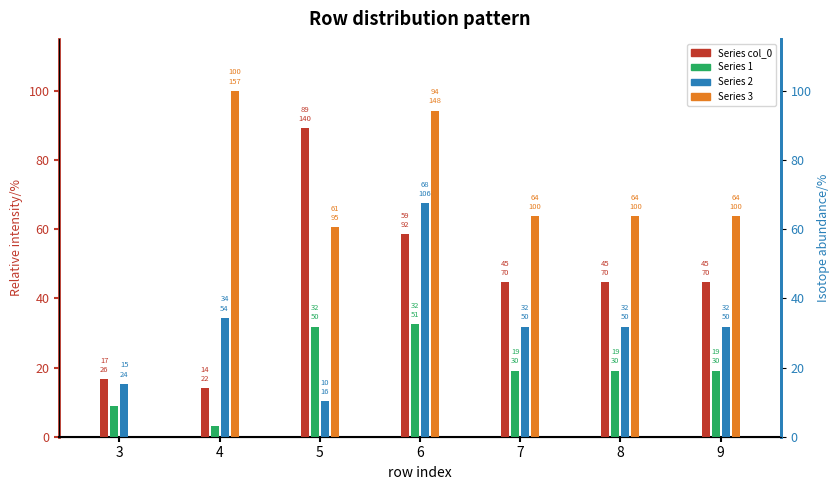

List the labels in order of value, largest first.

5, 6, 7, 8, 9, 3, 4